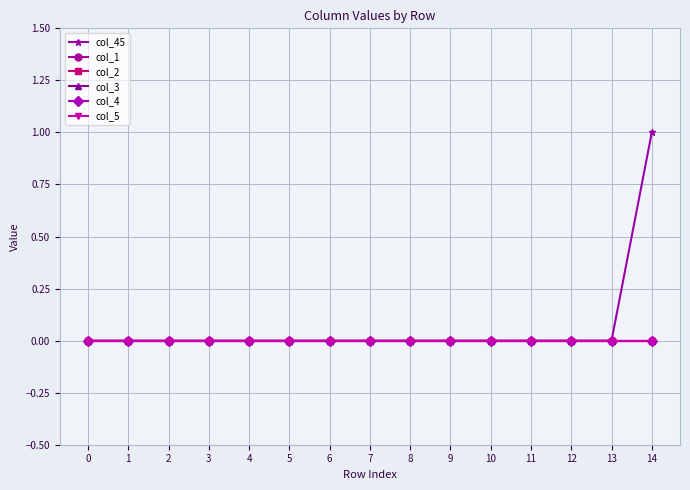

At which category is the sum across all series the highest?

14